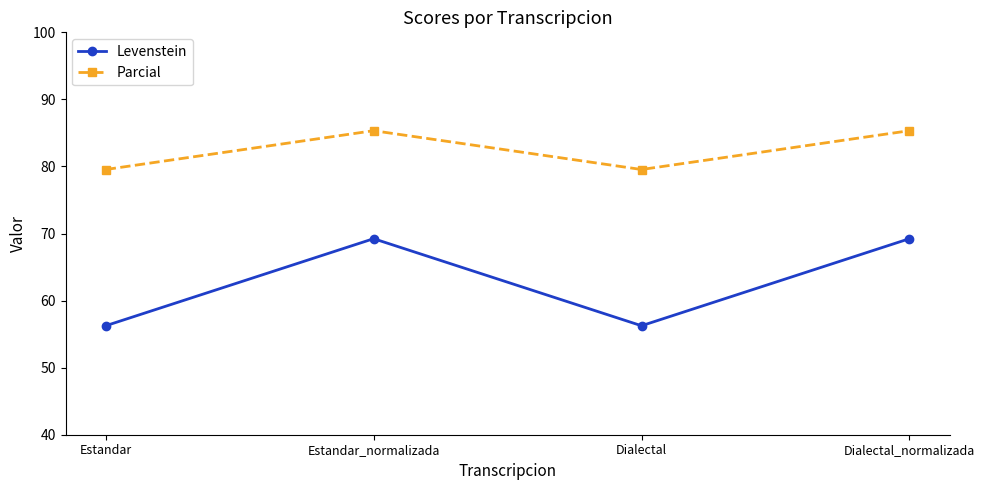

Rank the series by their average value, from lowest to highest.

Levenstein, Parcial